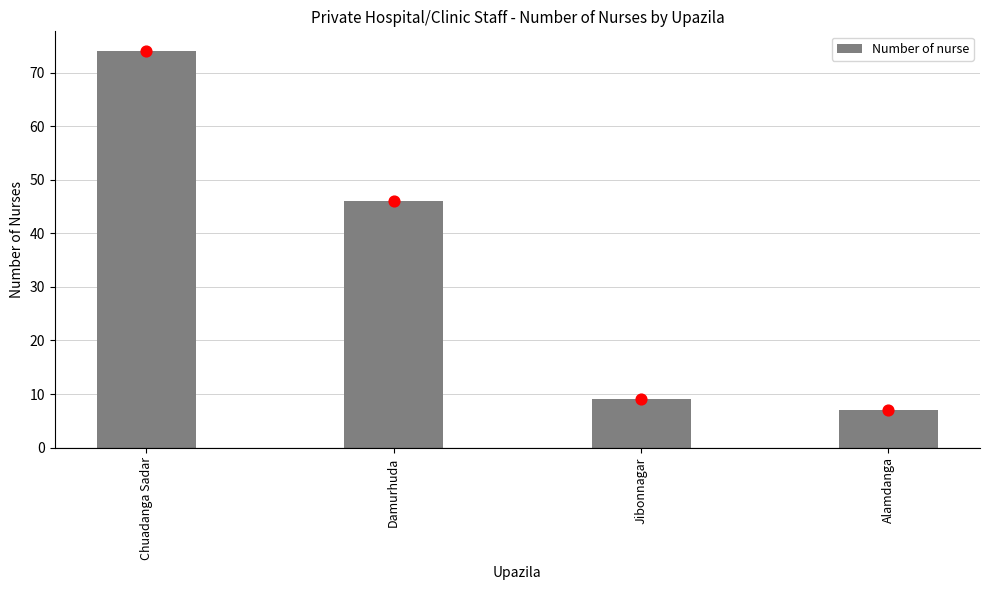

What is the change in value from Chuadanga Sadar to Alamdanga?

-67